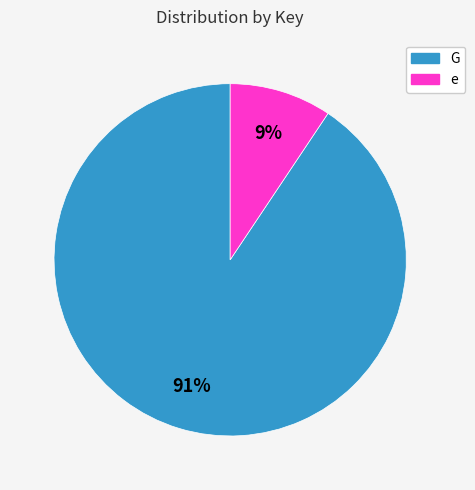

Combined, do e and G account for over 50%?

Yes